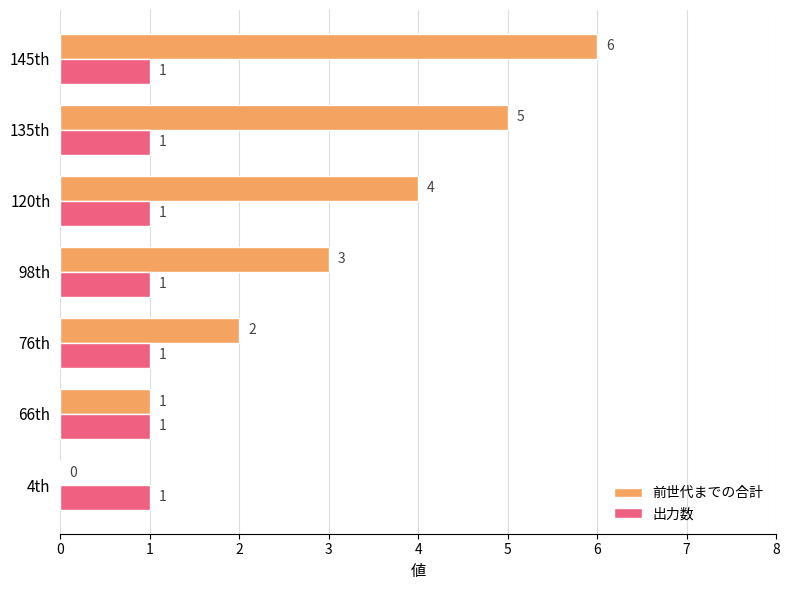

At which category is the sum across all series the highest?

145th